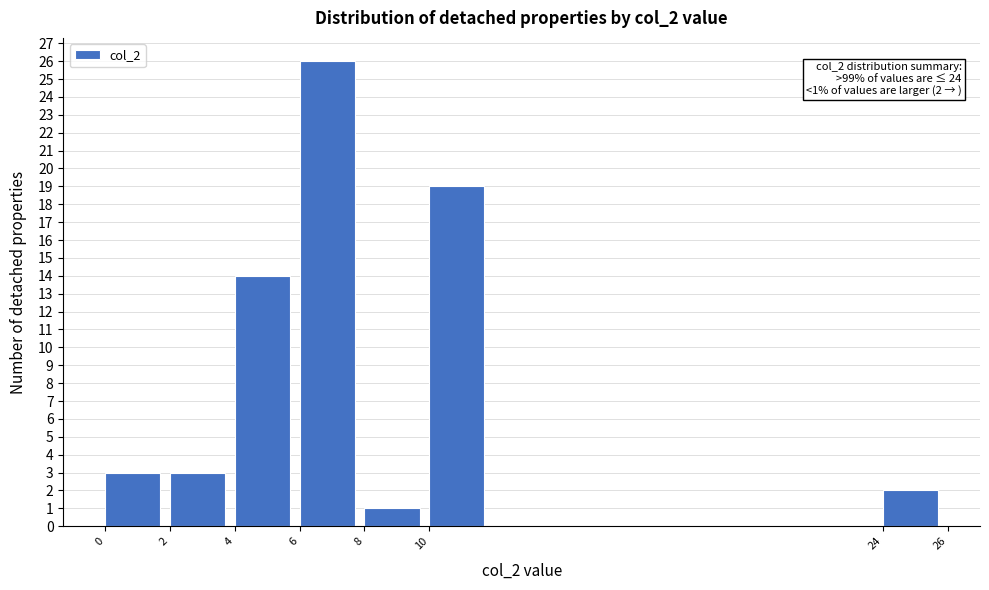

Reading left to right, what are all the values shown in this chart?

0=3	2=3	4=14	6=26	8=1	10=19	24=2